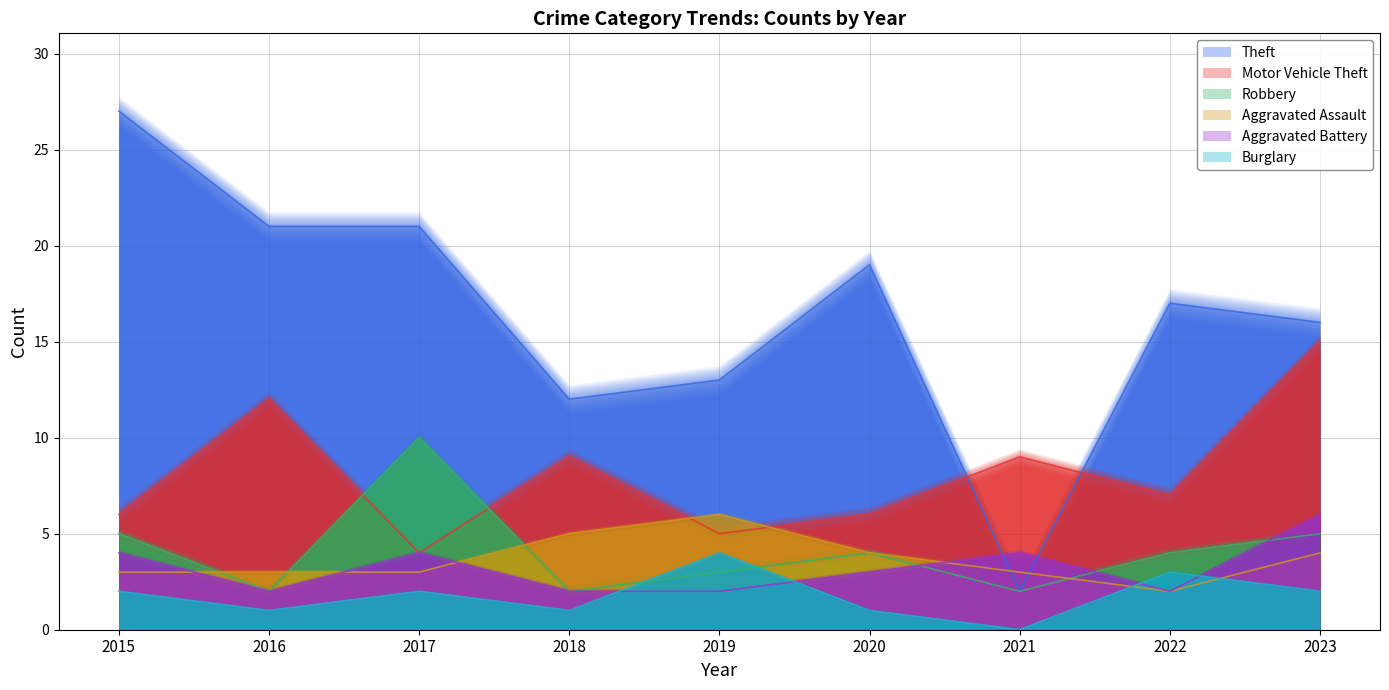

Does the chart have visible grid lines?

Yes